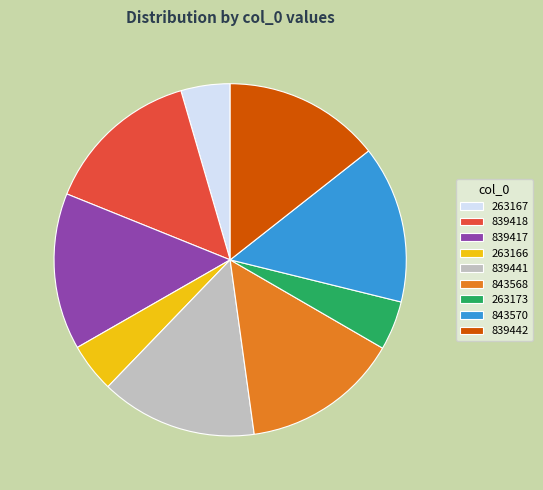

Approximately how many times larger is the value at 263167 compared to 839442?

0.3